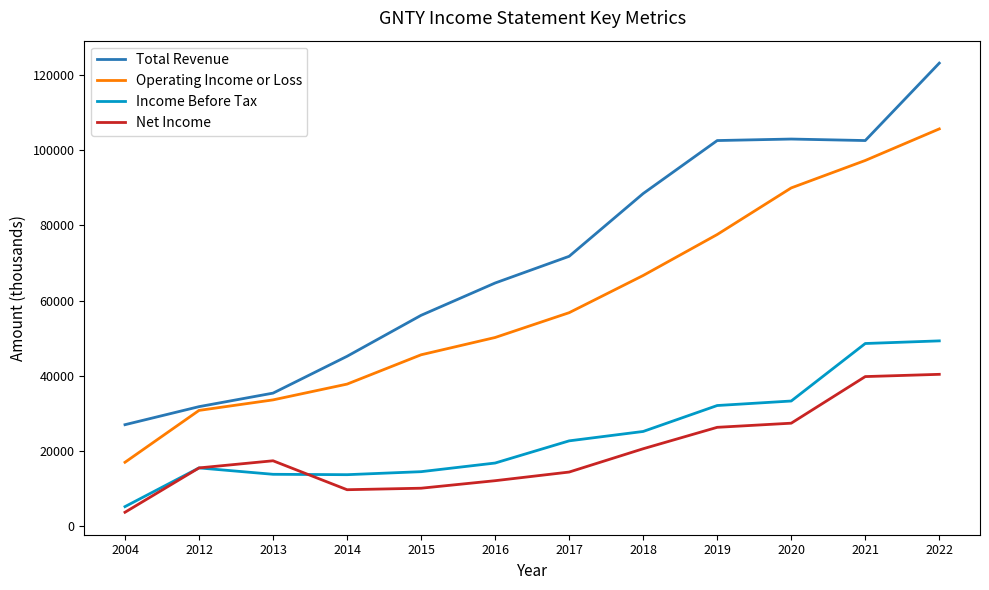

What is the total value across all series at 2020?

253700